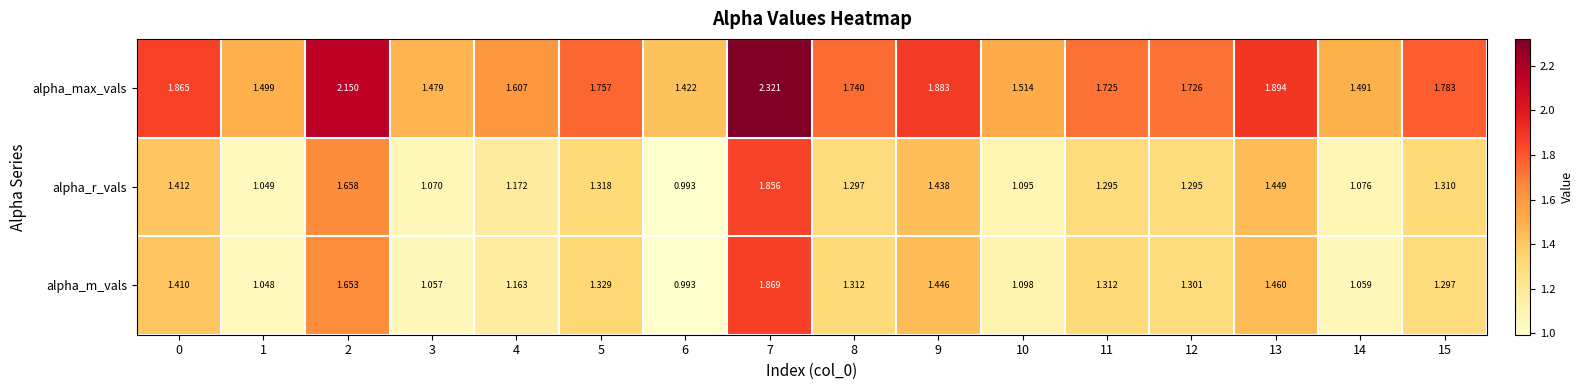

Is the value of alpha_m_vals at 8 greater than the value of alpha_max_vals at 14?

No